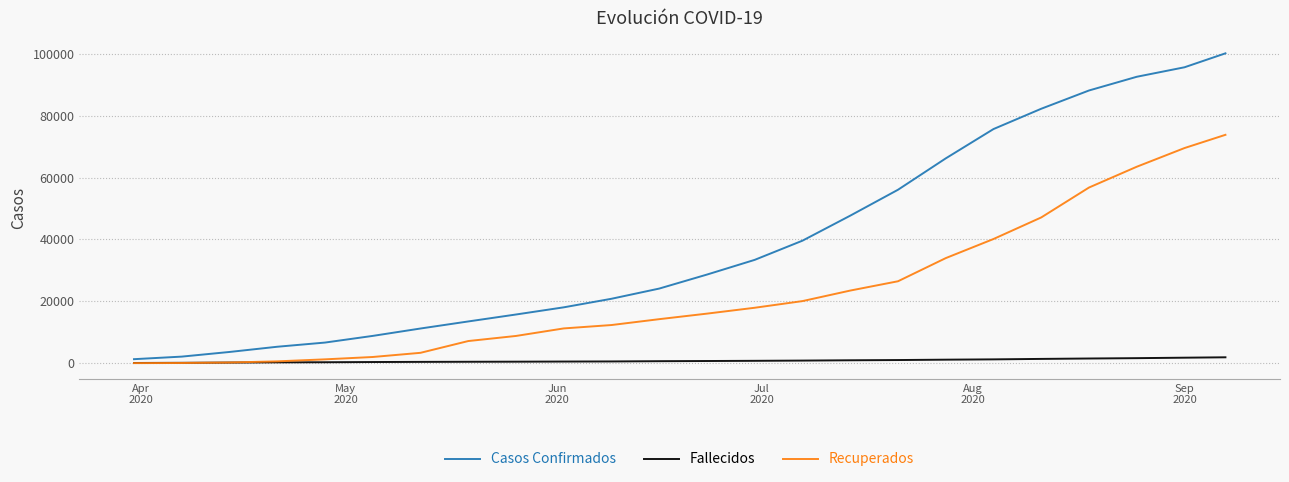

Which series has the widest spread of values?

Casos Confirmados